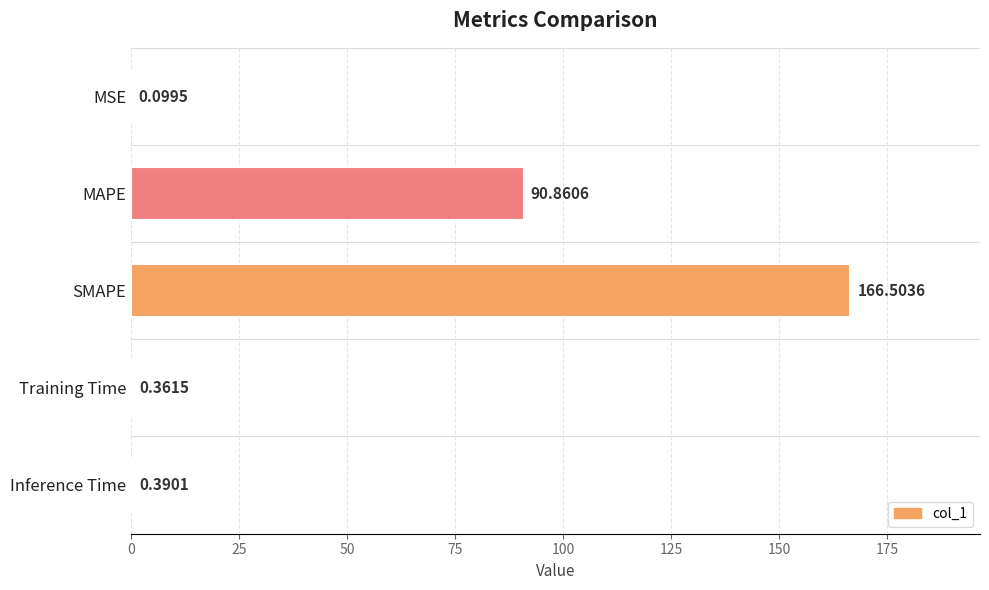

Which category has the highest value across all series?

SMAPE